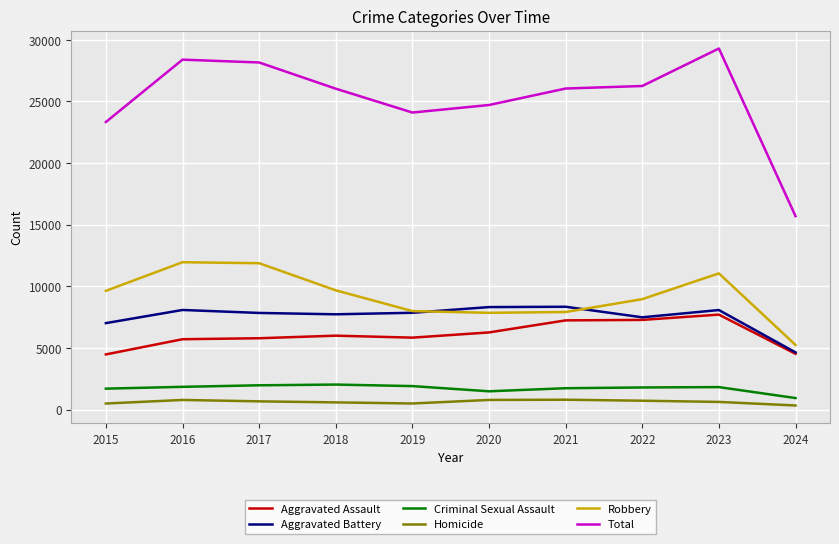

Is it true that Aggravated Assault equals 5713 at 2016?

True